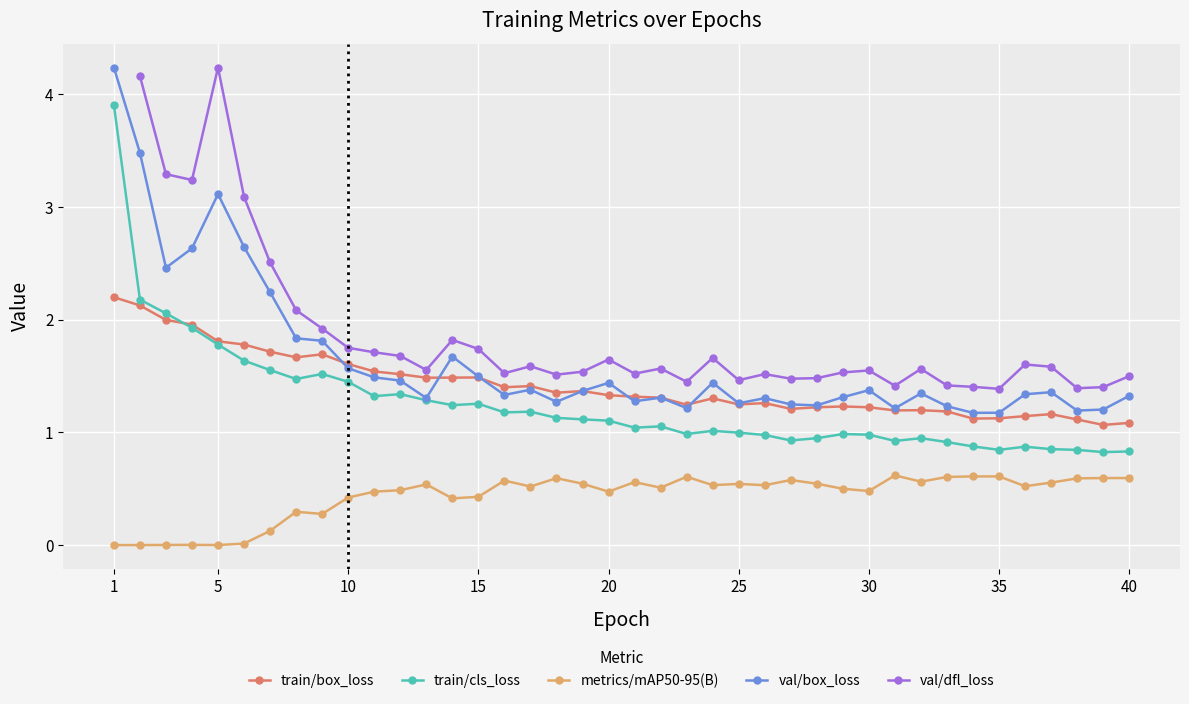

Which has a higher value, 1 or 2?

1